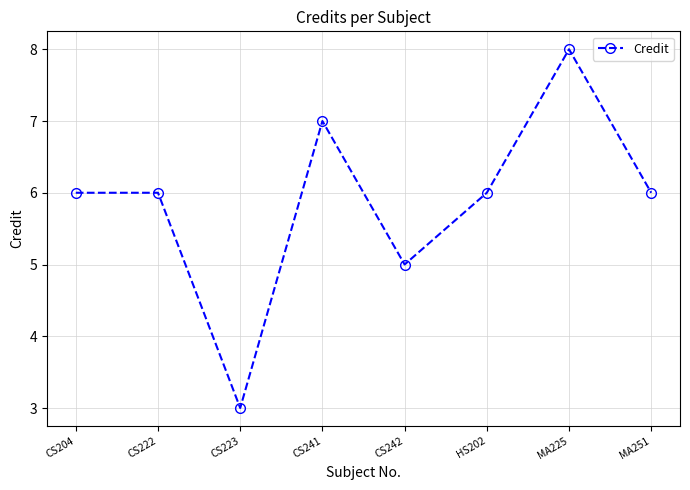

Where is the data nearest to the value 5?

CS242